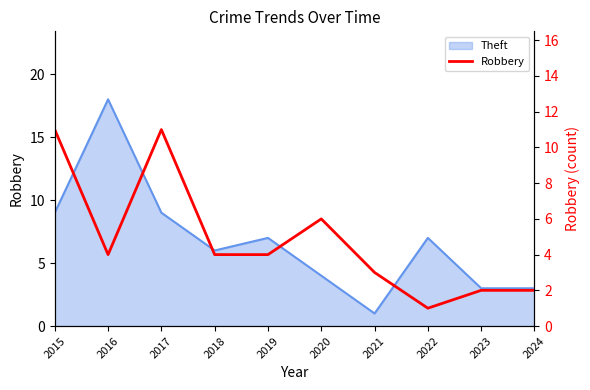

The chart shows a value of 19 at 2015. True or false?

False